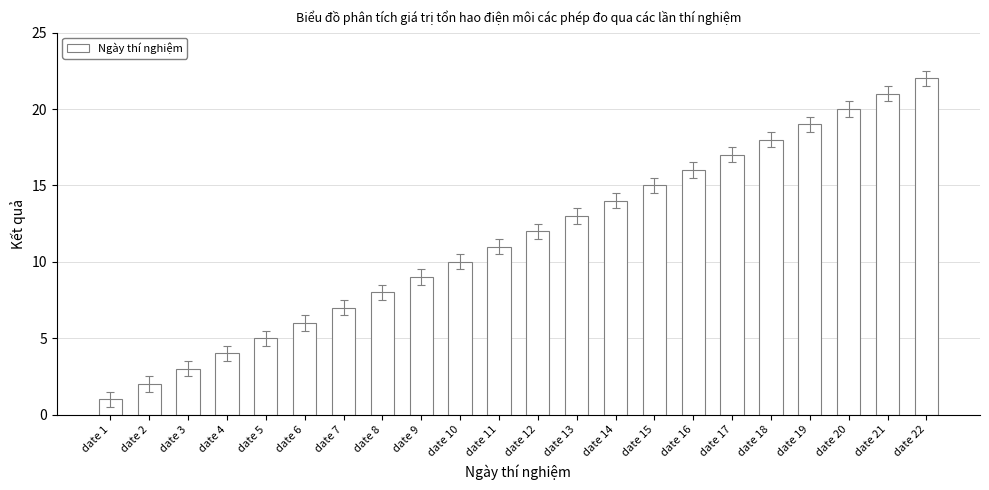

How many series are shown in this chart?

1